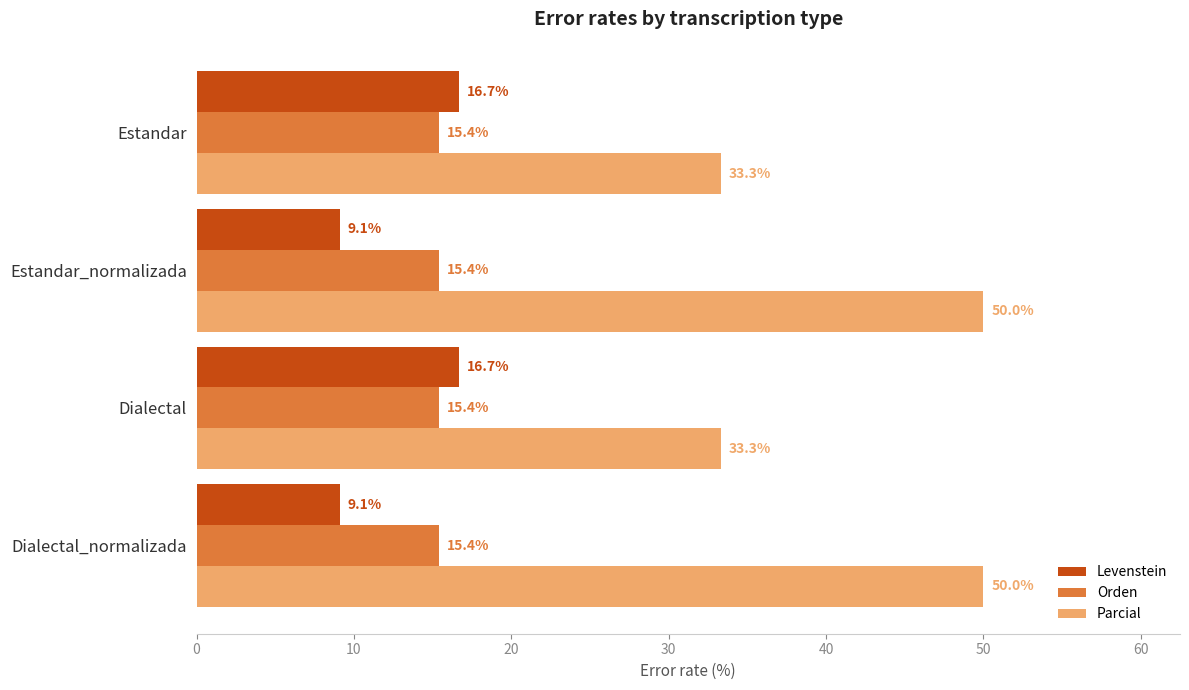

What is the minimum value for Levenstein?

9.1